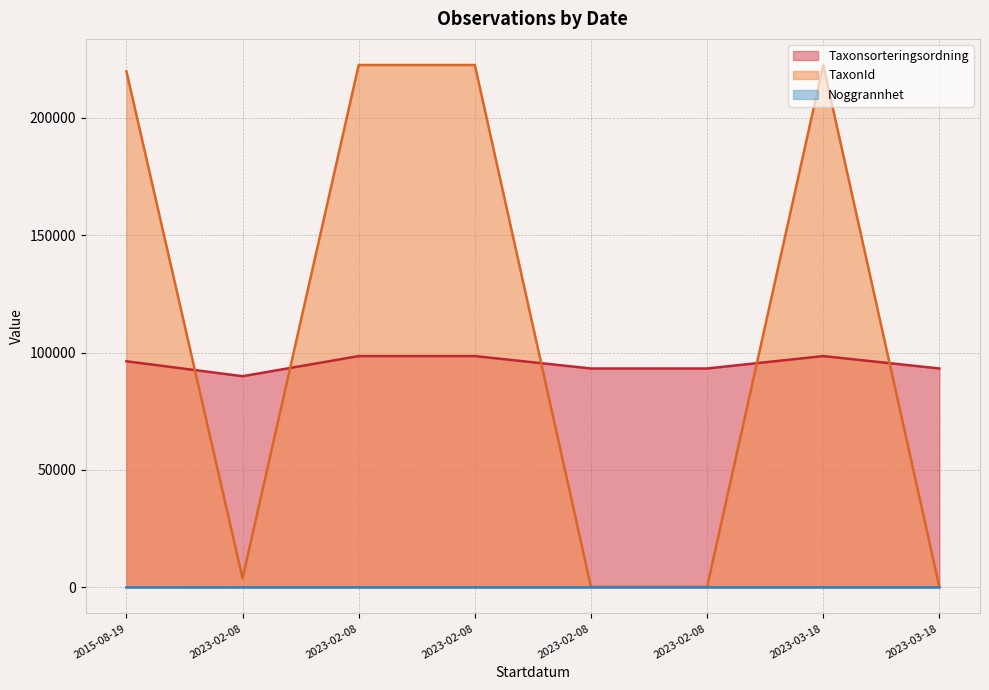

What are all the series names shown in the legend?

Taxonsorteringsordning, TaxonId, Noggrannhet